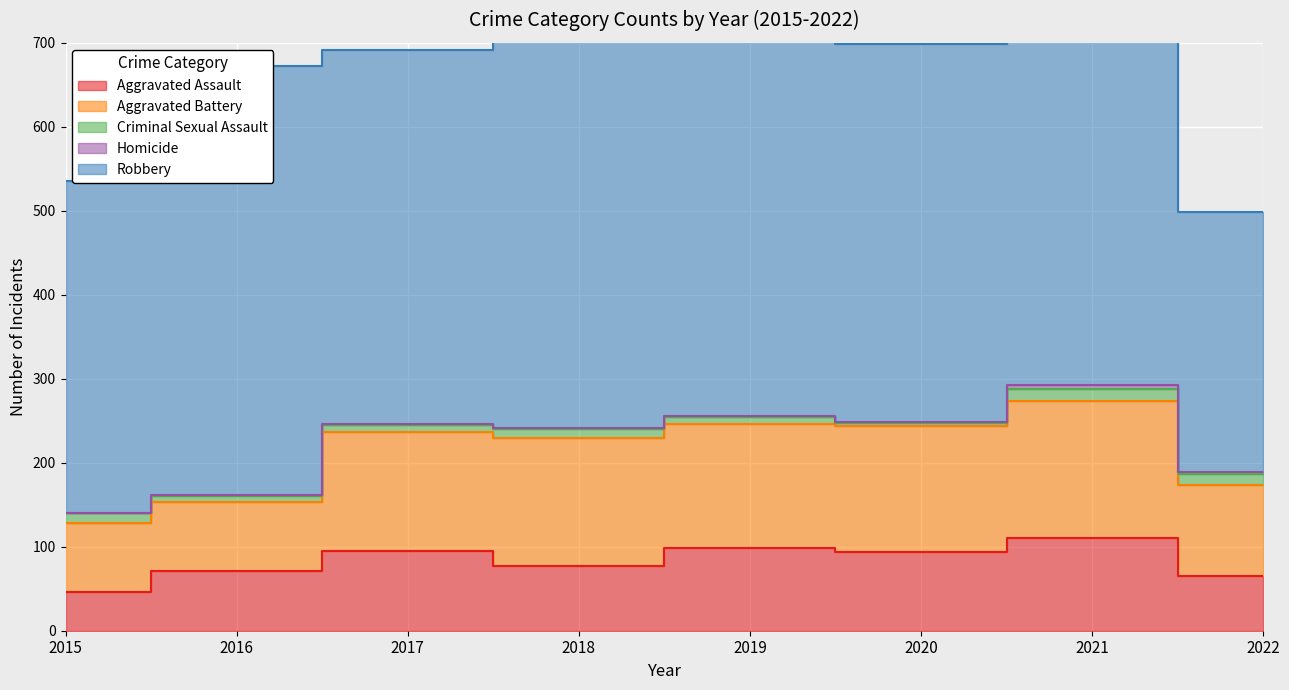

True or false: Aggravated Assault and Robbery cross at least once.

False